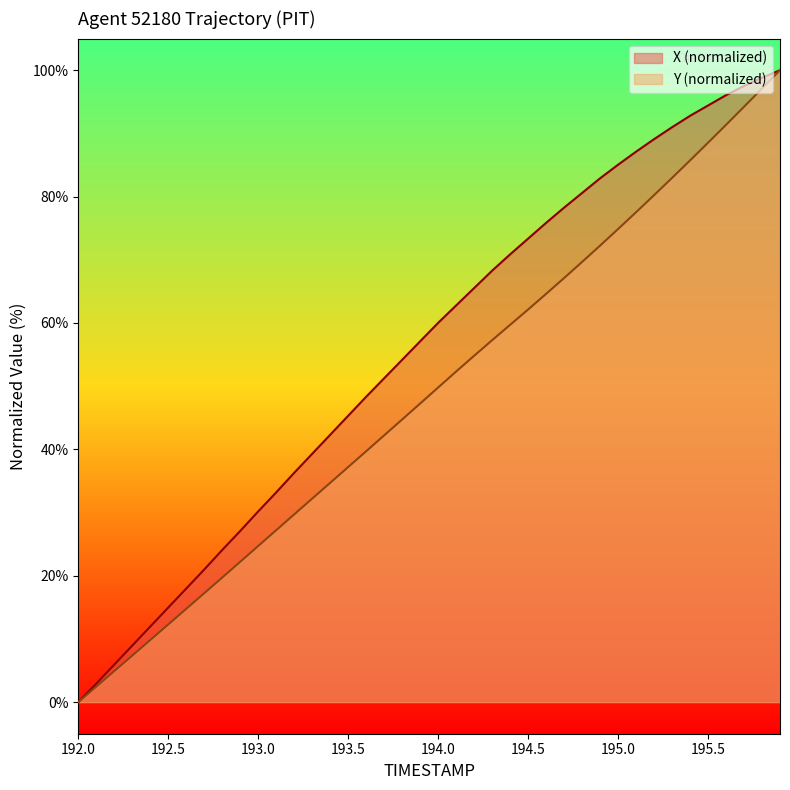

The X (normalized) series shows 85.0 at 195.0. True or false?

True